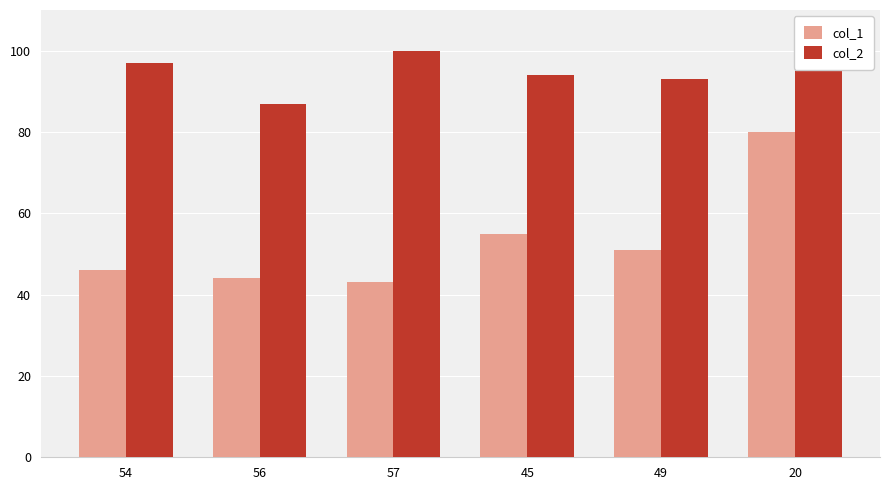

How many groups of bars are there?

6